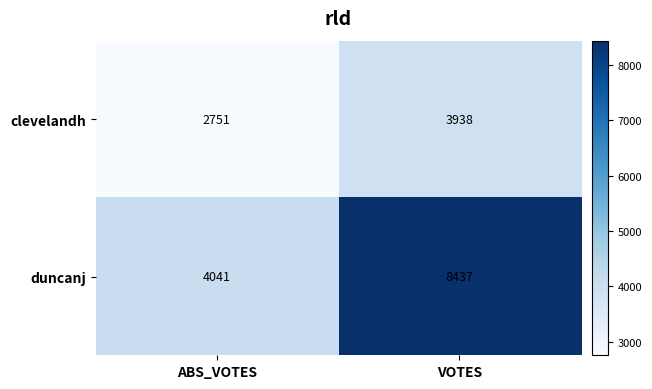

Reading left to right, extract all data points from this chart.

clevelandh: 2751	3938
duncanj: 4041	8437